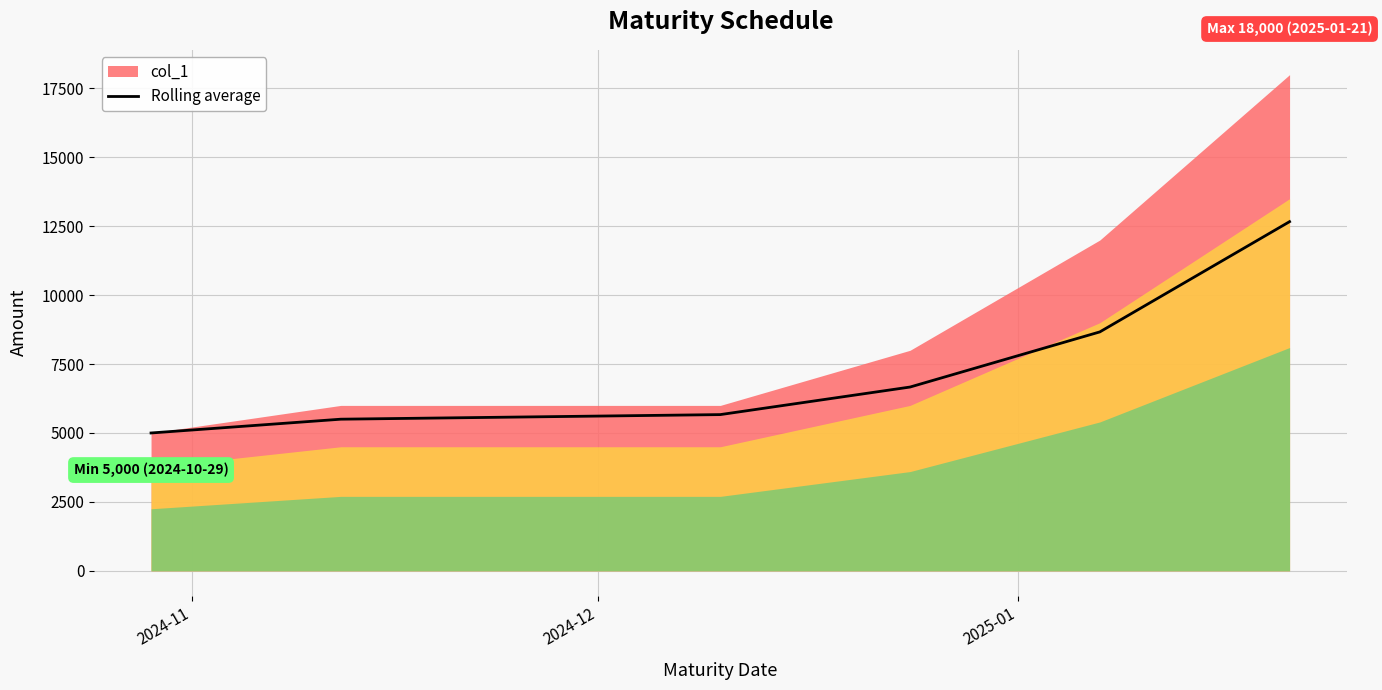

What position from the left is 2024-11?

1